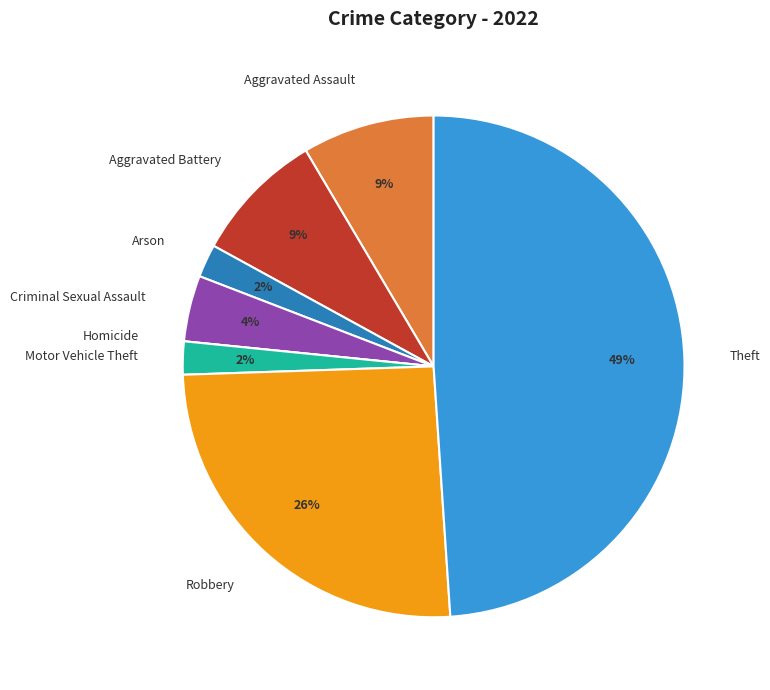

Which has a higher value, Aggravated Battery or Motor Vehicle Theft?

Aggravated Battery